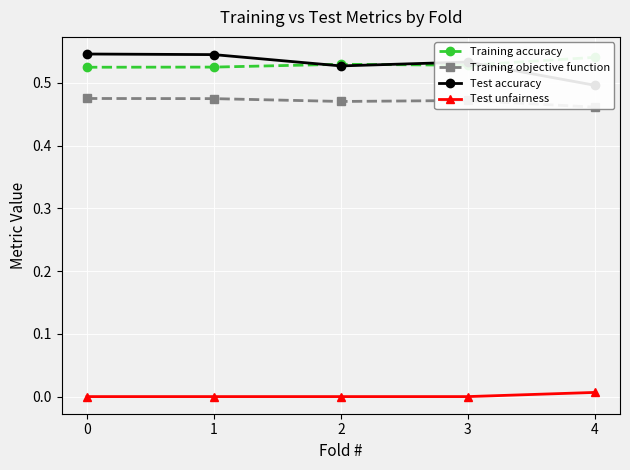

What is the maximum value for Training accuracy?

0.5